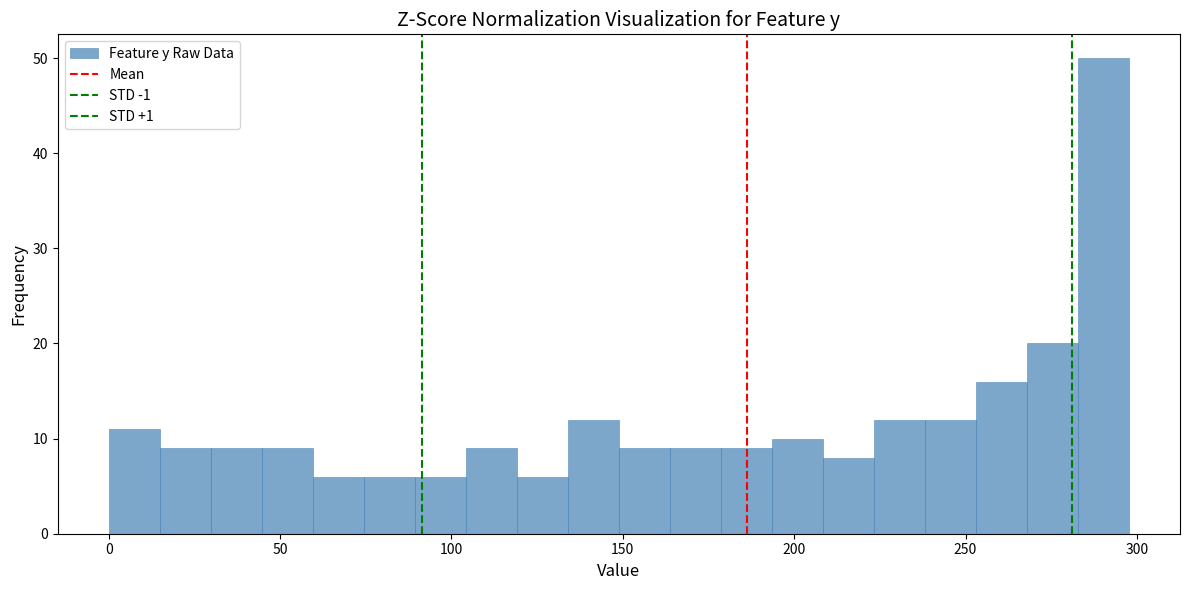

Around what value on the x-axis is the tallest bar? Give the approximate position of its centre, as read against the axis.

290